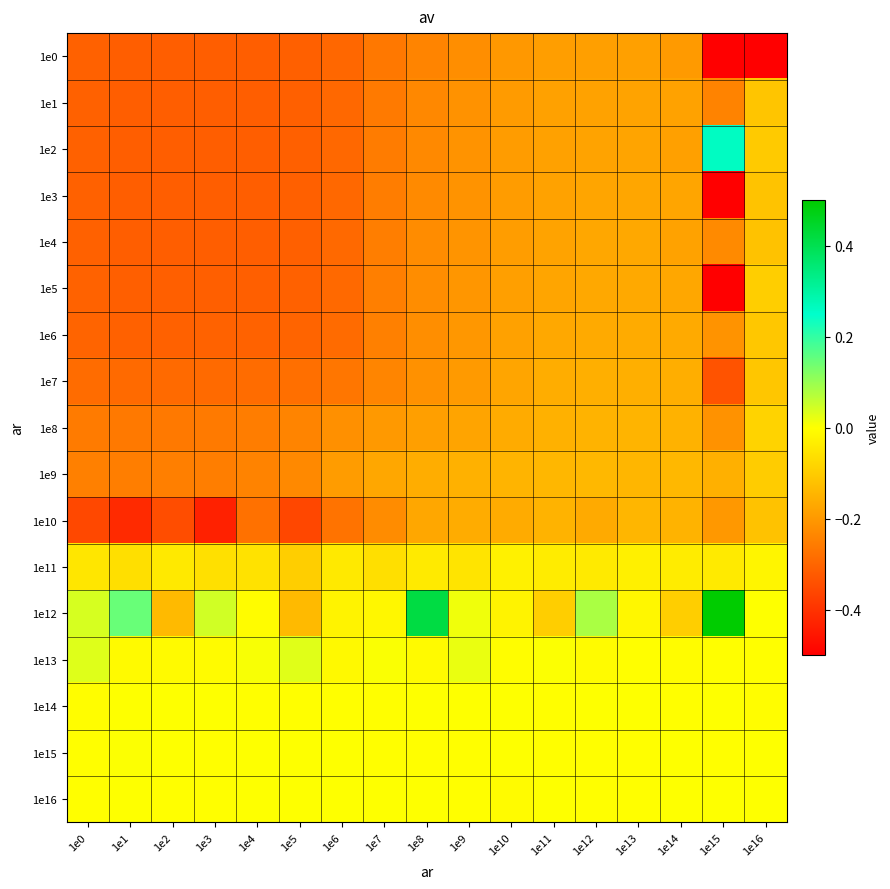

What is the total value across all series at 1e4?

-3.3